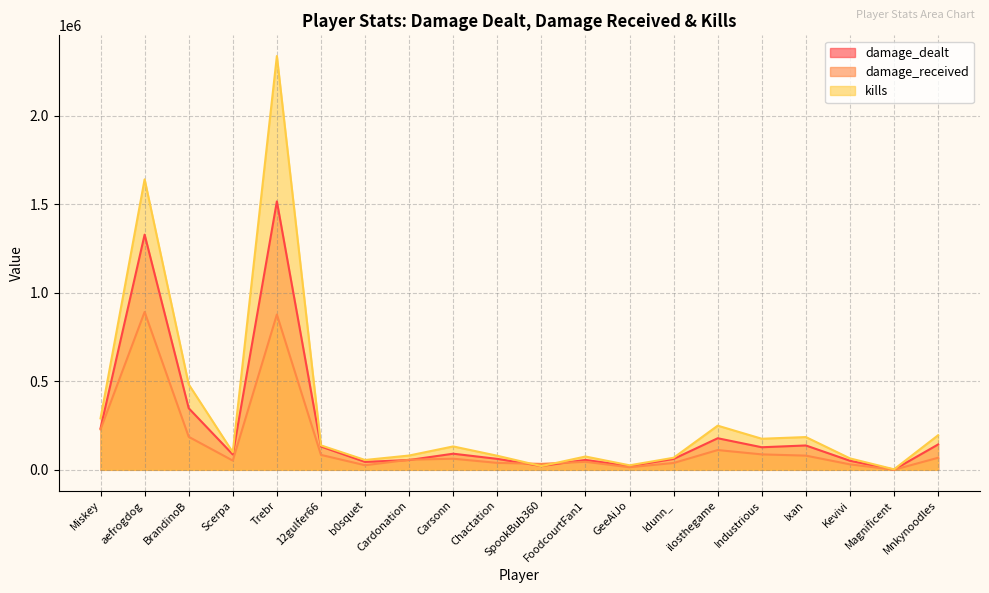

How many interior local peaks does the kills series have?

6